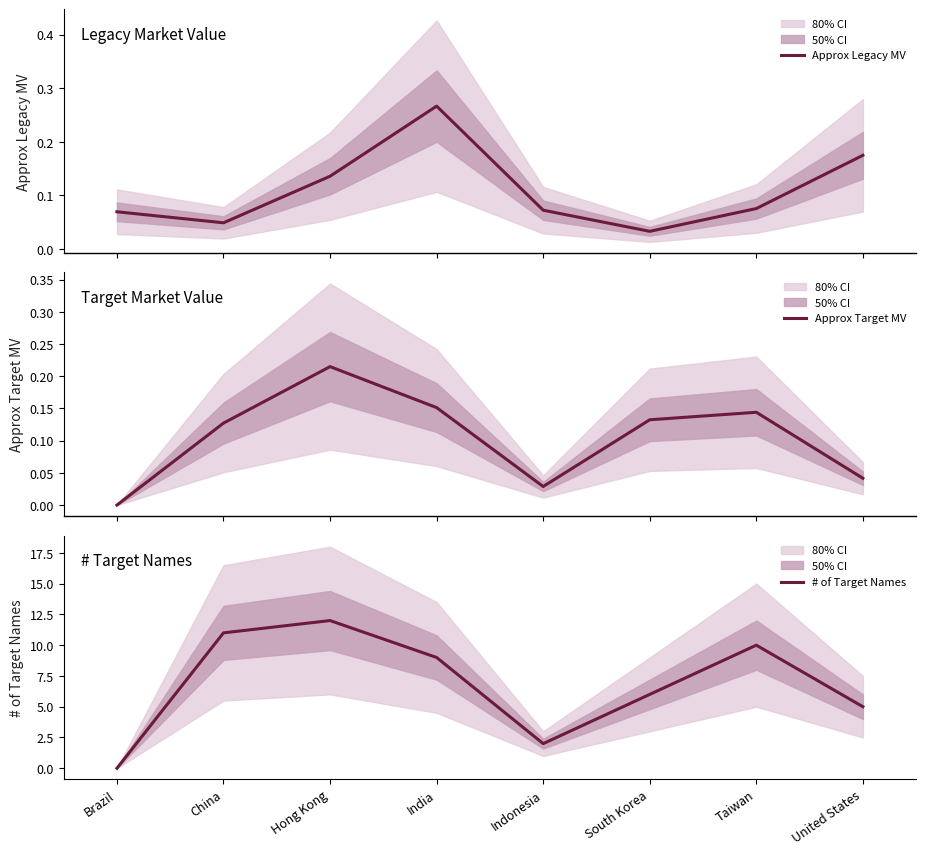

Where do Approx Legacy MV and Approx Target MV first cross each other?

Brazil and China